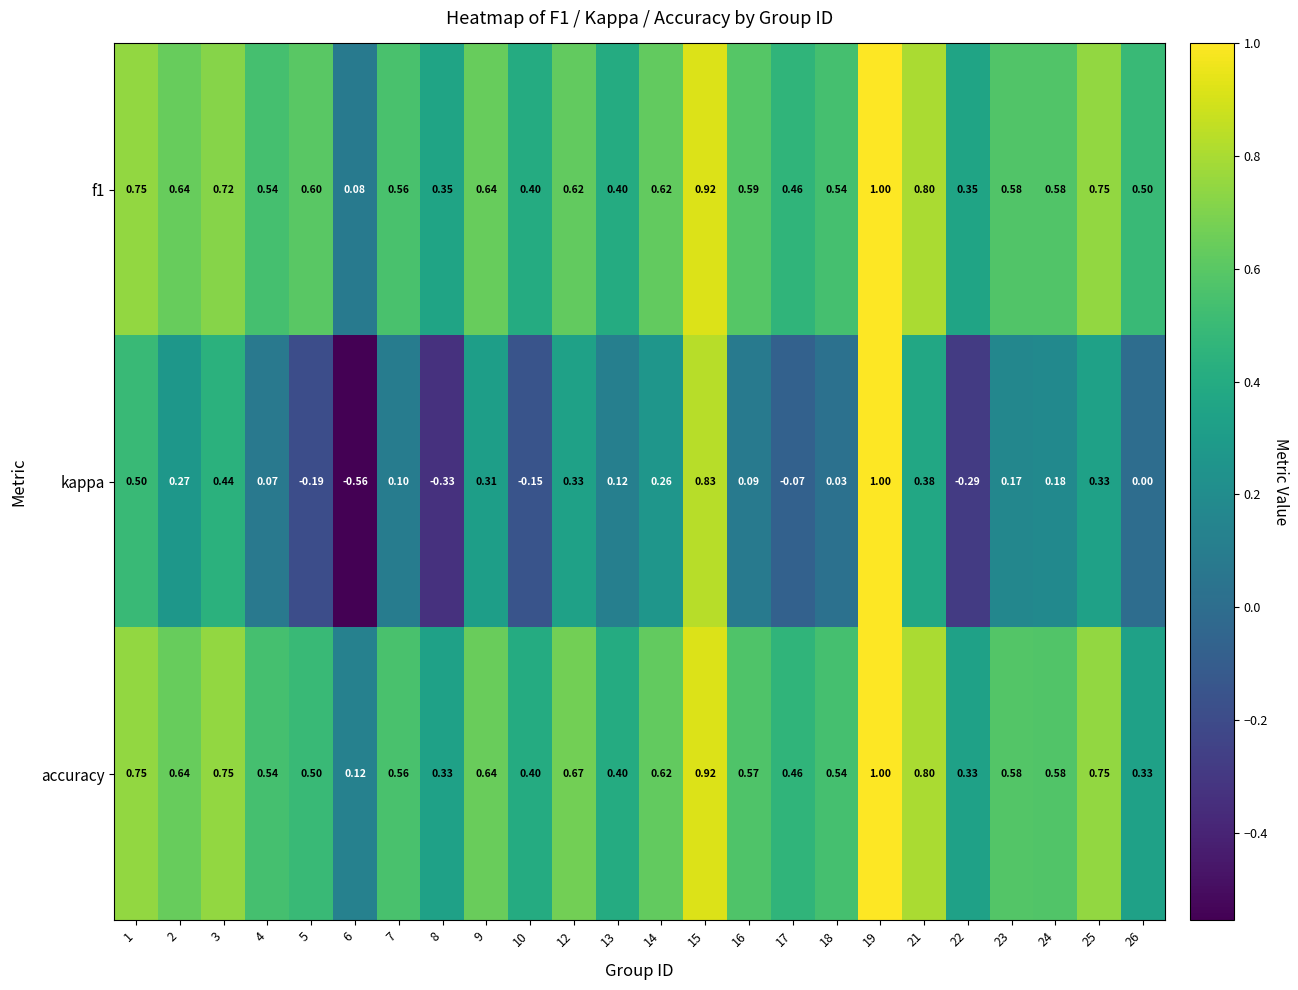

Between 4 and 25, which series saw the biggest shift?

kappa